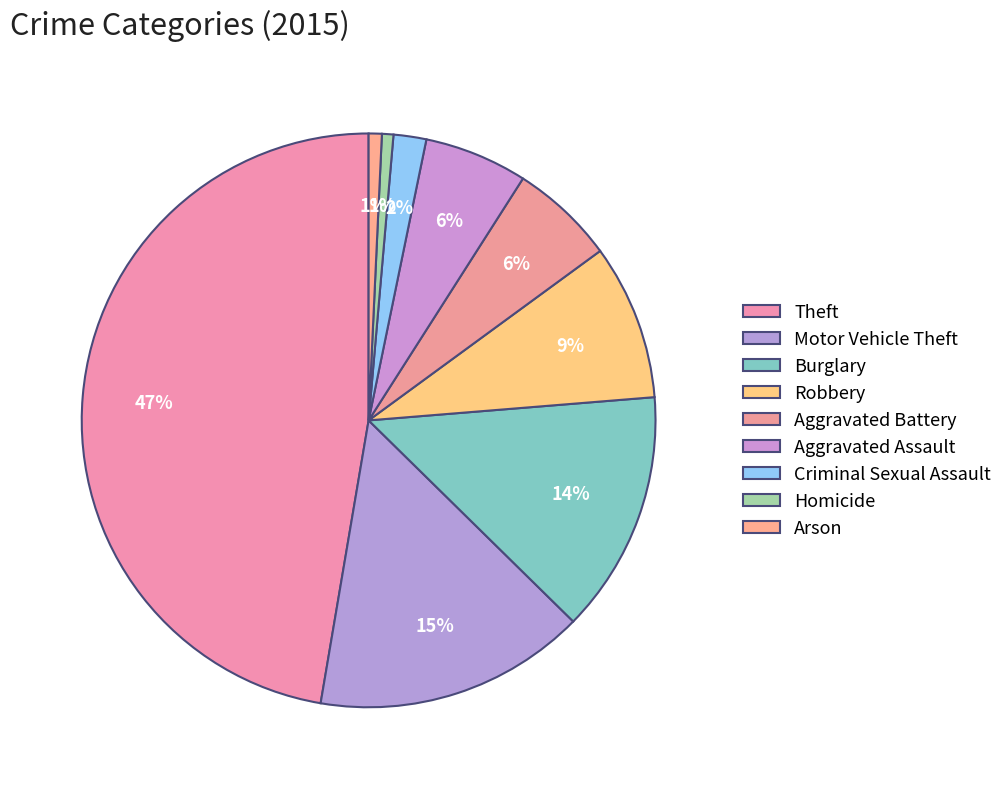

To the nearest percent, what is the difference between the largest and smallest slice percentages?

47%